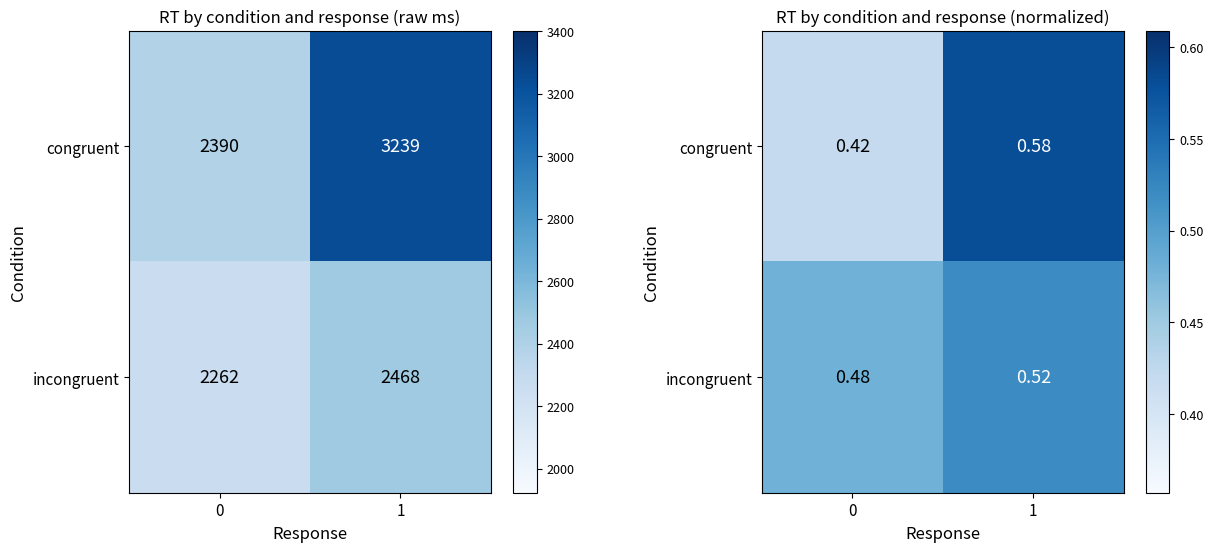

The value of incongruent at 0 is 0.5. True or false?

True